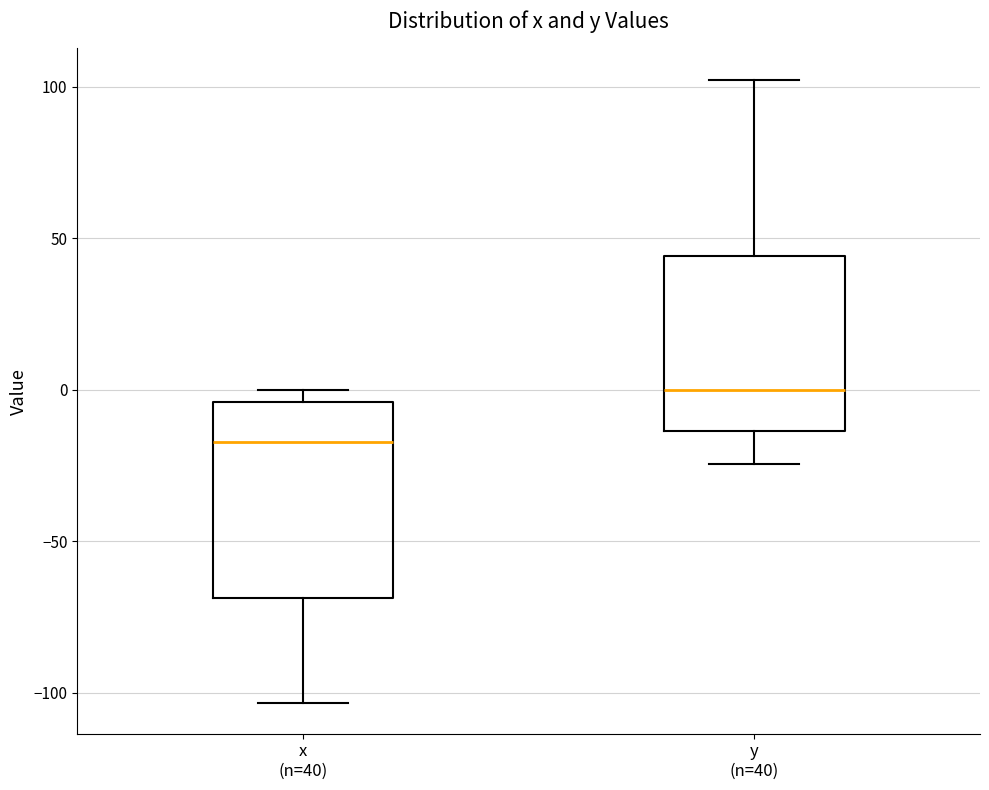

Comparing the boxes themselves (not the whiskers), which one is the tallest?

x (n=40)